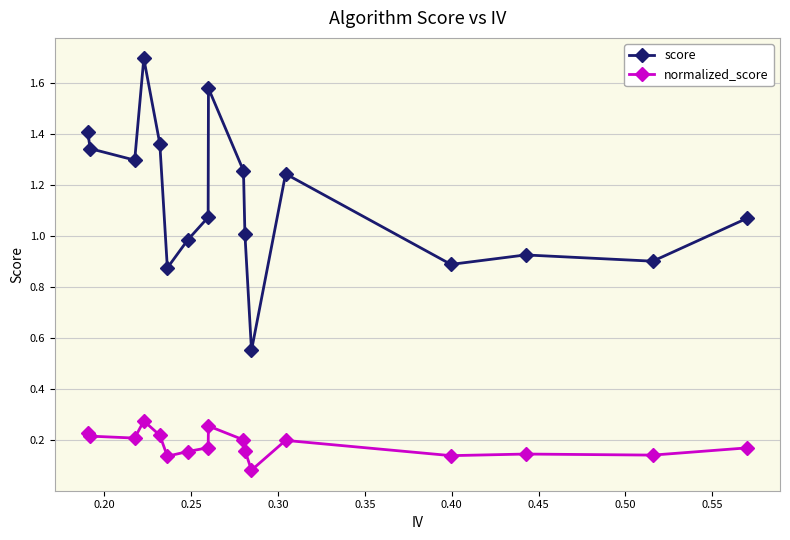

Rank the series by their average value, from highest to lowest.

score, normalized_score